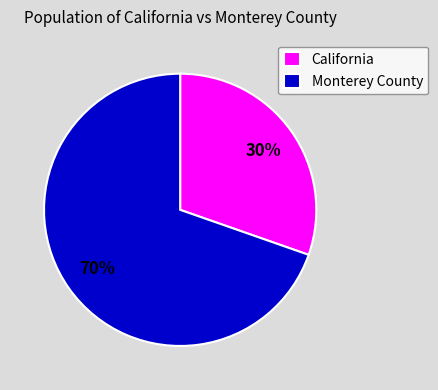

The Monterey County slice represents 84% of the pie. True or false?

False